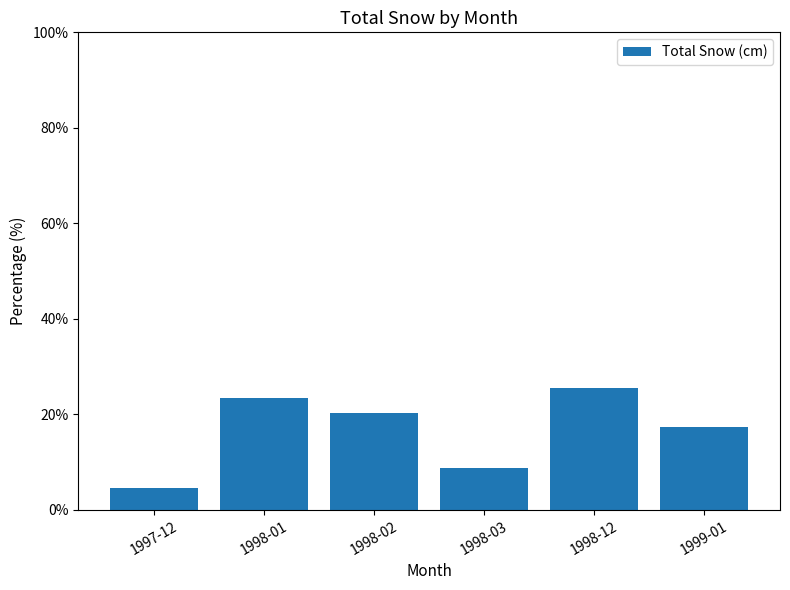

What is the label of the 3rd bar from the right?

1998-03